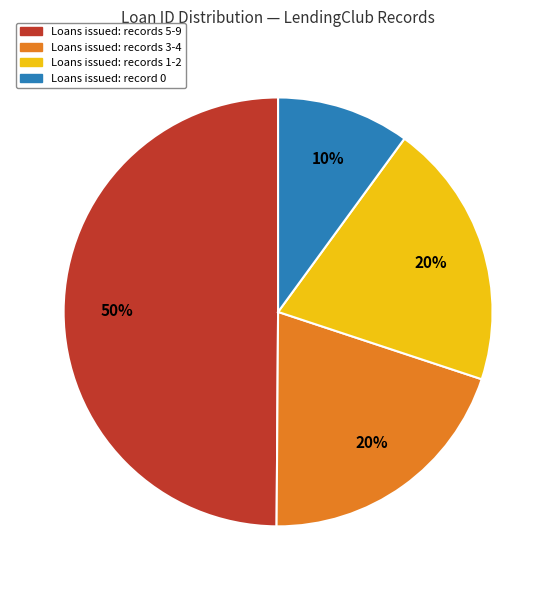

To the nearest percent, what is the difference between the largest and smallest slice percentages?

40%